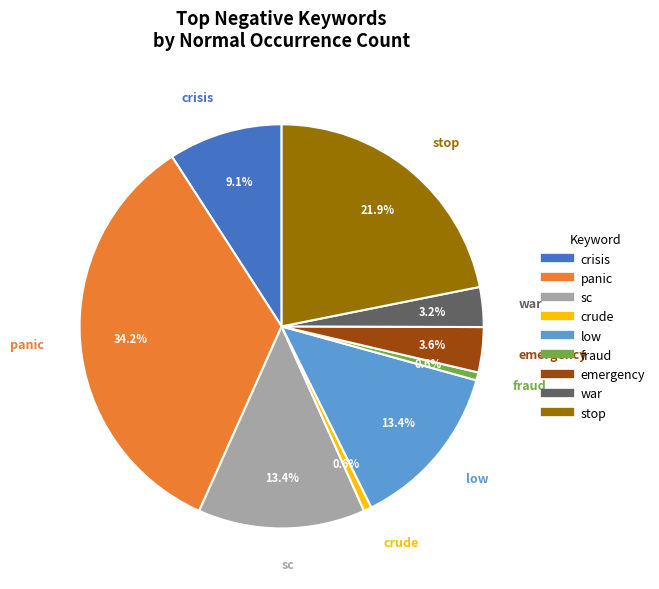

Is there any slice that represents more than half of the pie?

No